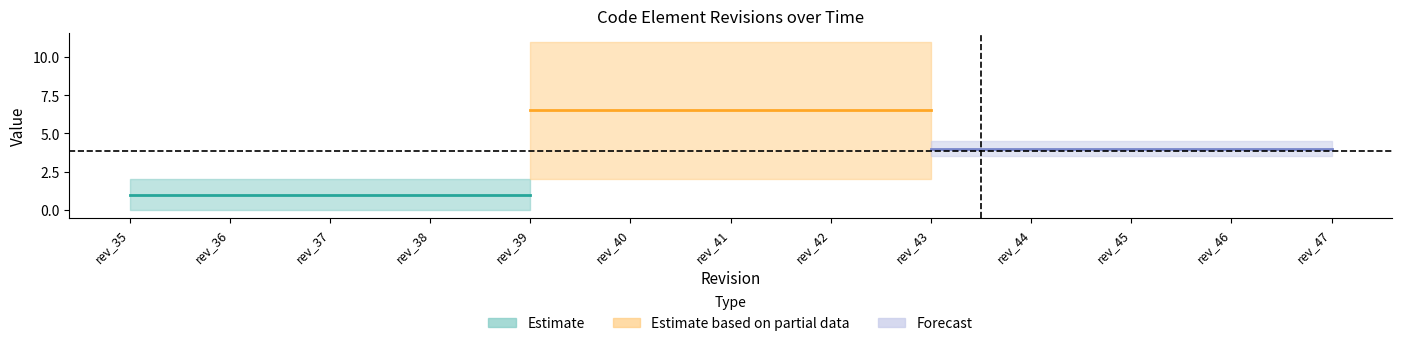

What is the value of the ID point at the 9th from the left?

11